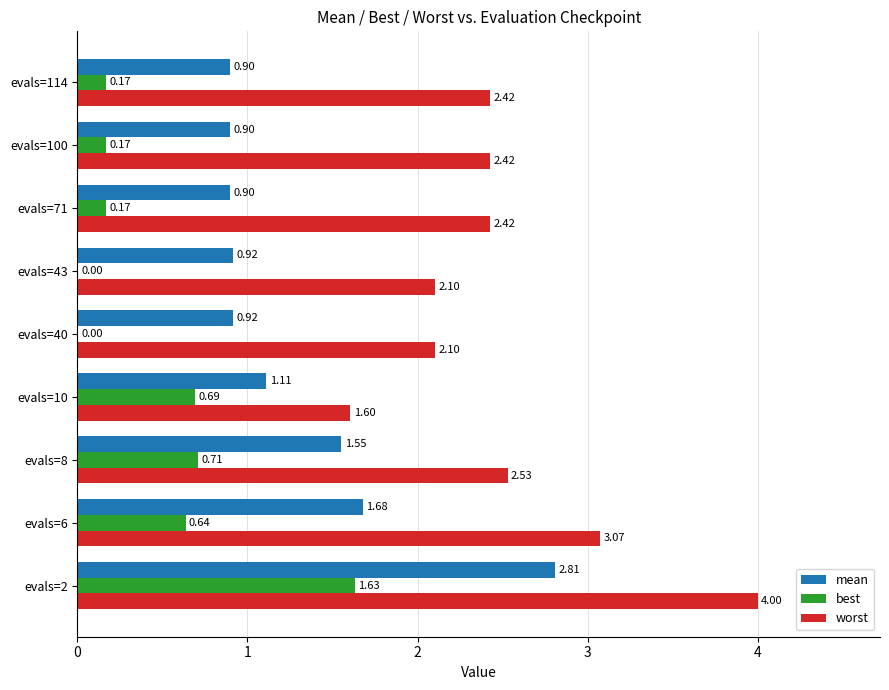

Which series has the largest total across all categories?

worst